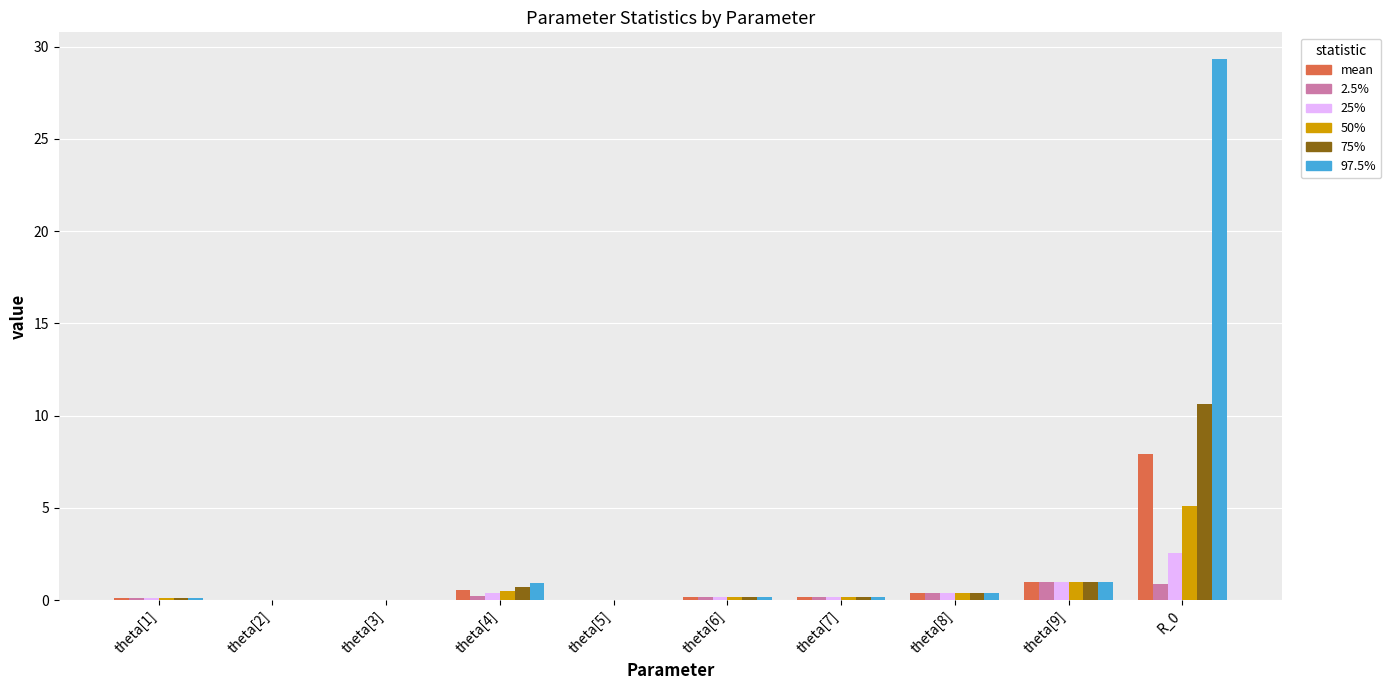

Which series has the largest total across all categories?

97.5%